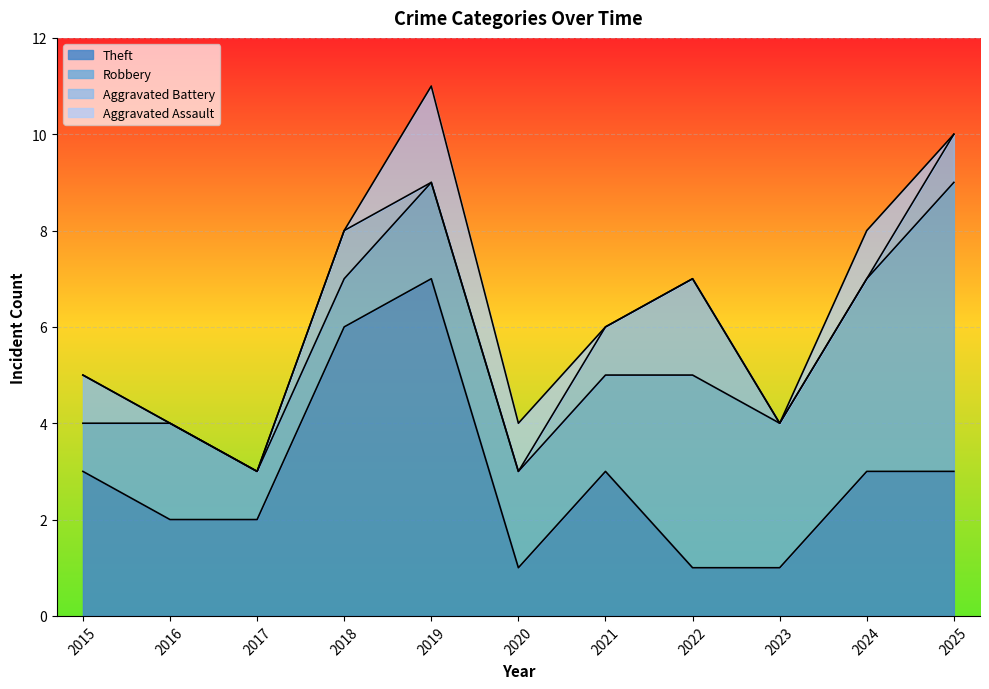

Does the chart display data point markers on the line(s)?

No